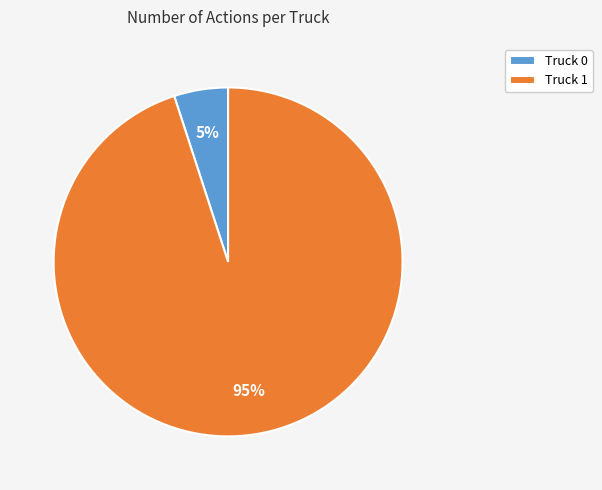

Rank the categories by value from lowest to highest.

Truck 0, Truck 1